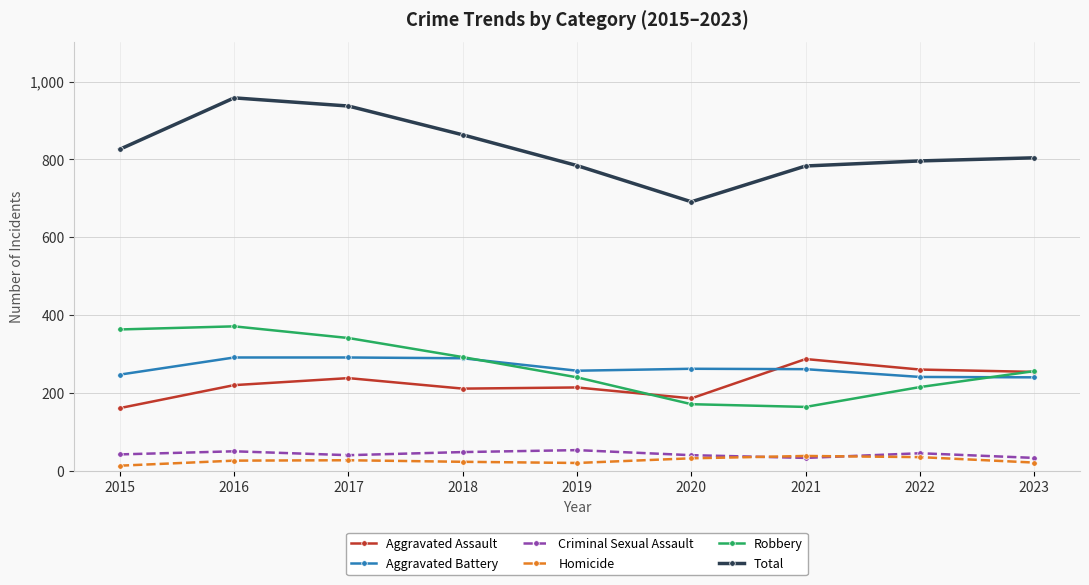

How many intersections are there between Criminal Sexual Assault and Homicide?

2